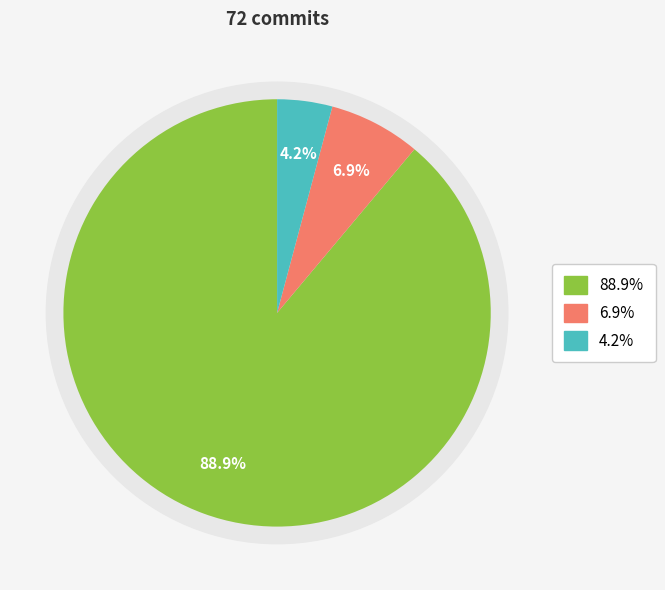

To the nearest percent, what is the average slice percentage?

33%